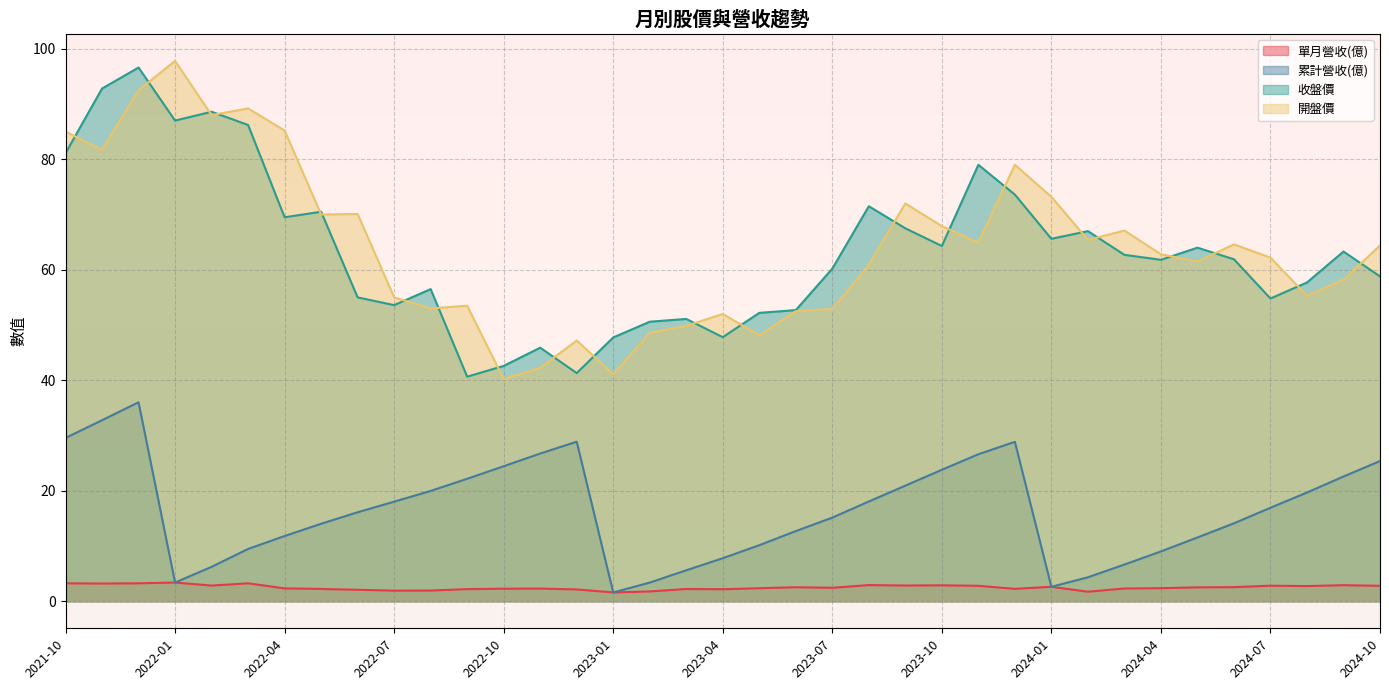

True or false: 單月營收(億) and 開盤價 intersect in this chart.

False